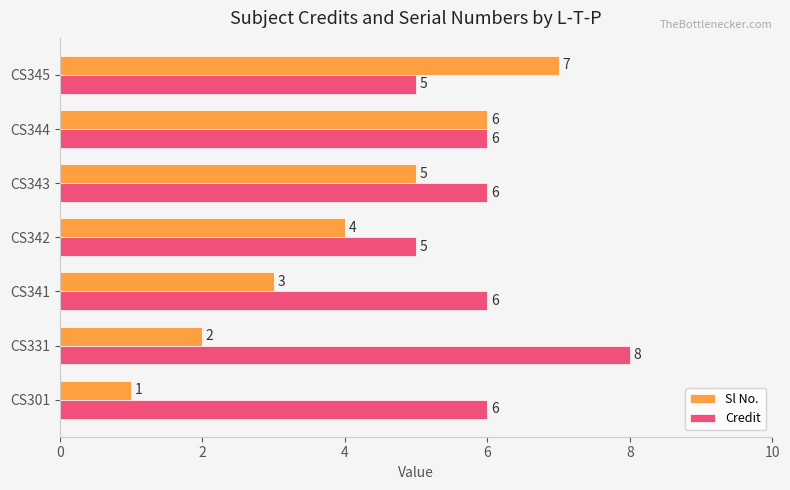

True or false: Credit has a value of 6 at CS344.

True